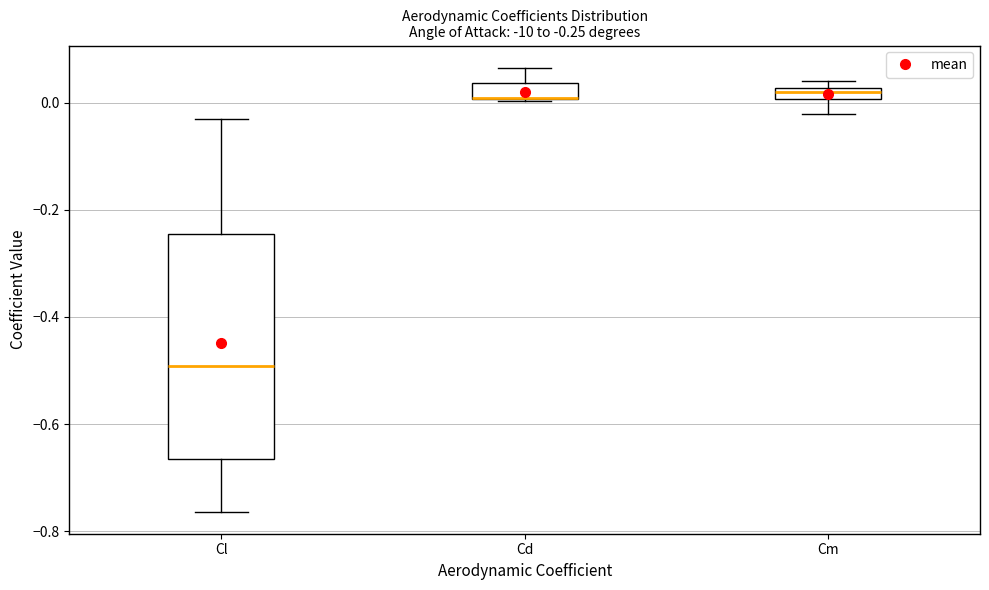

Comparing the boxes themselves (not the whiskers), which one is the tallest?

Cl